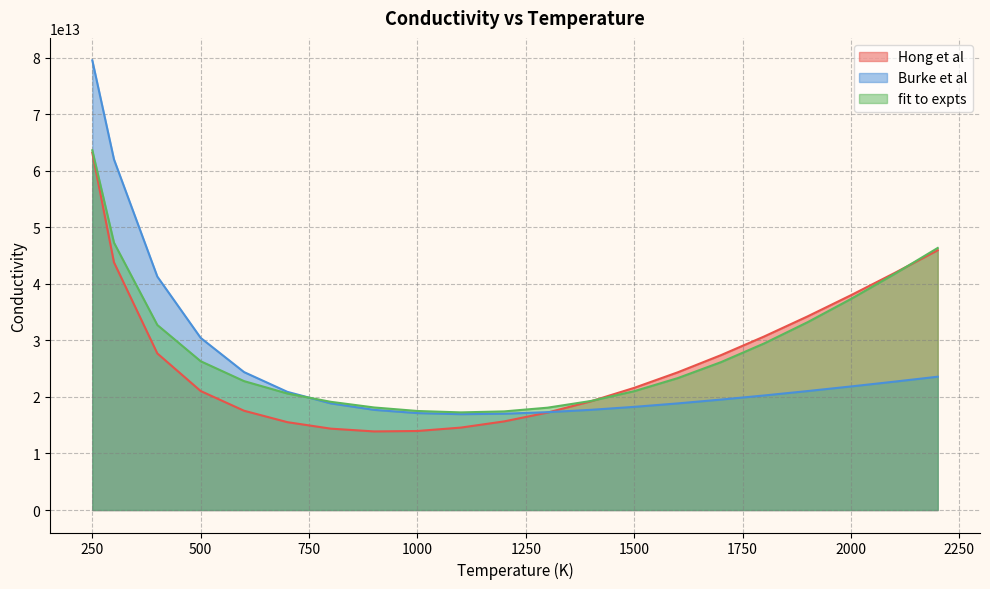

The value of fit to expts at 1500 is 21015130061704.3. True or false?

True